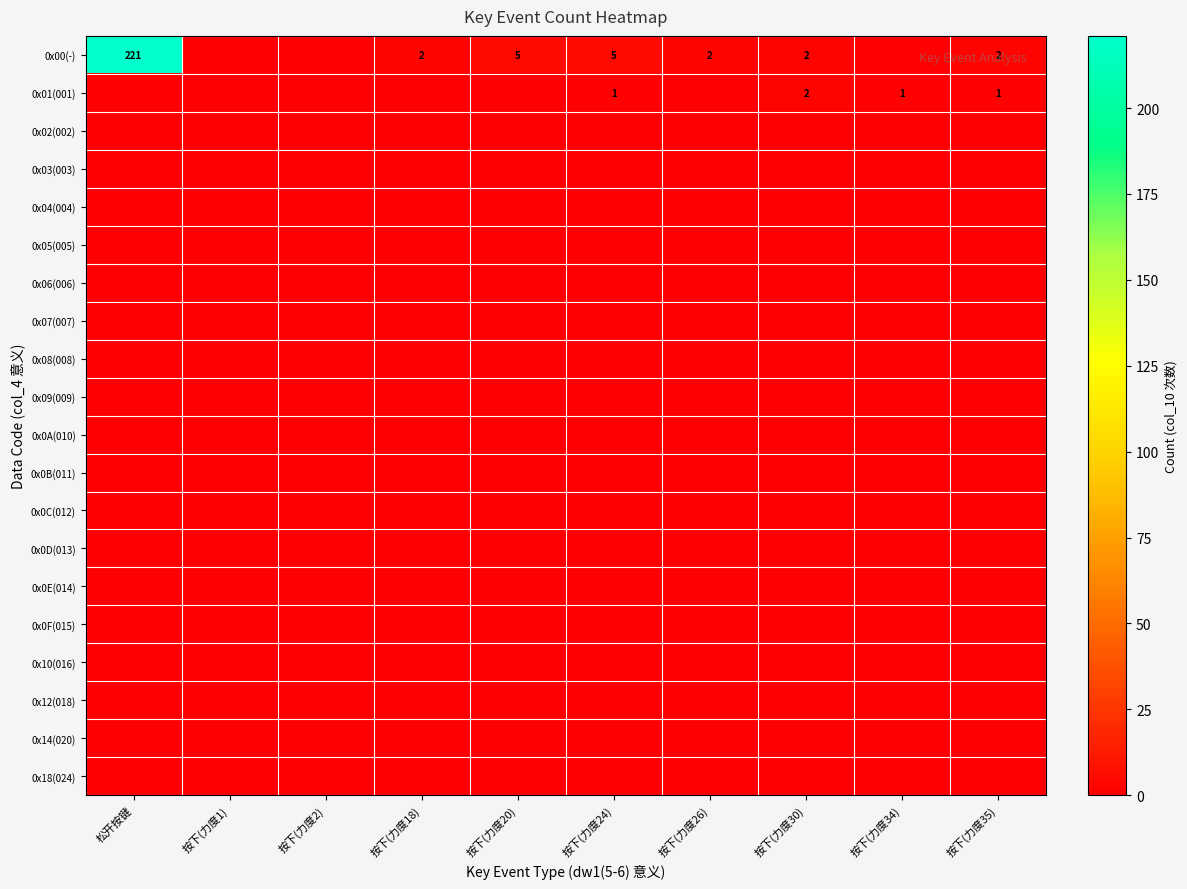

Between 松开按键 and 按下(力度26), which is larger?

松开按键